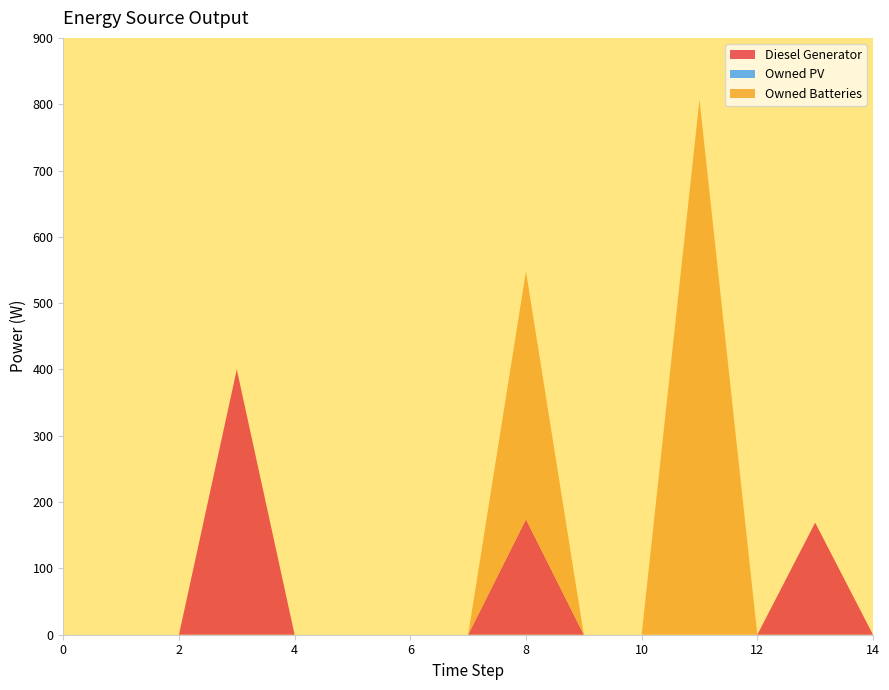

Reading left to right, transcribe all the data shown in this chart.

Diesel Generator: 0=0	1=0	2=0	3=400	4=0	5=0	6=0	7=0	8=174	9=0	10=0	11=0	12=0	13=169	14=0
Owned PV: 0=0	1=0	2=0	3=0	4=0	5=0	6=0	7=0	8=0	9=0	10=0	11=0	12=0	13=0	14=0
Owned Batteries: 0=0	1=0	2=0	3=0	4=0	5=0	6=0	7=0	8=374	9=0	10=0	11=807	12=0	13=0	14=0